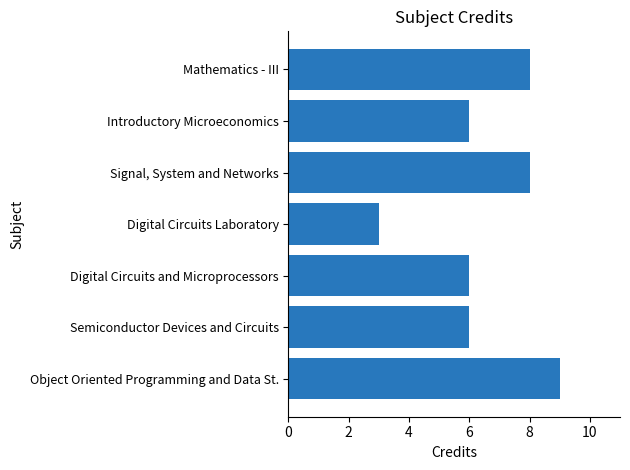

What is the change in value from Digital Circuits and Microprocessors to Mathematics - III?

+2